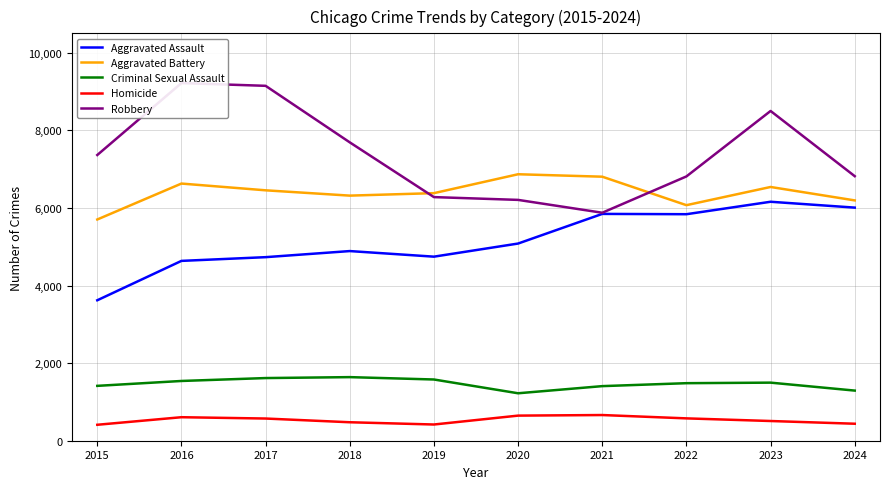

At how many categories does at least one series exceed 1735?

10